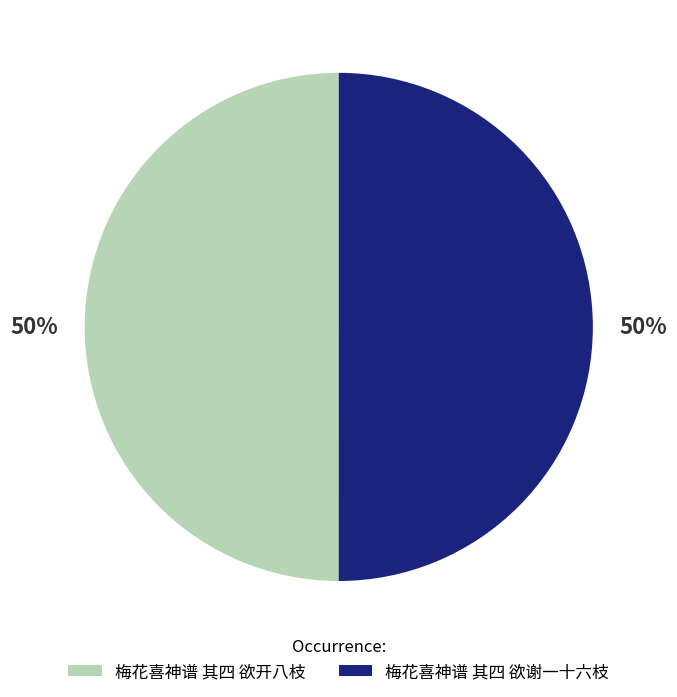

What percentage is the 梅花喜神谱 其四 欲开八枝 slice, to the nearest percent?

50%